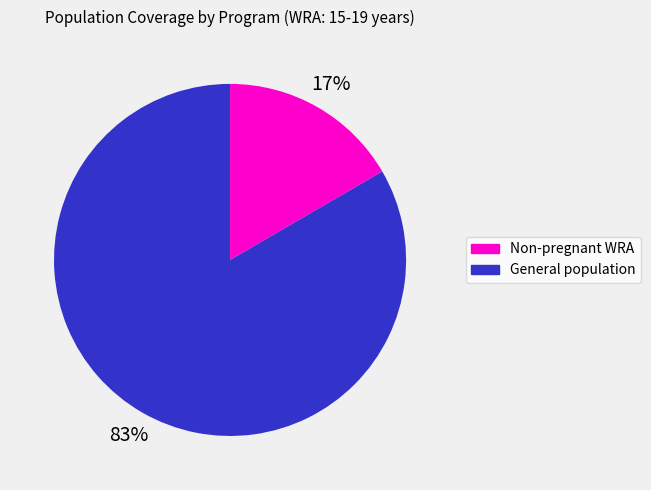

To the nearest percent, what is the average slice percentage?

50%